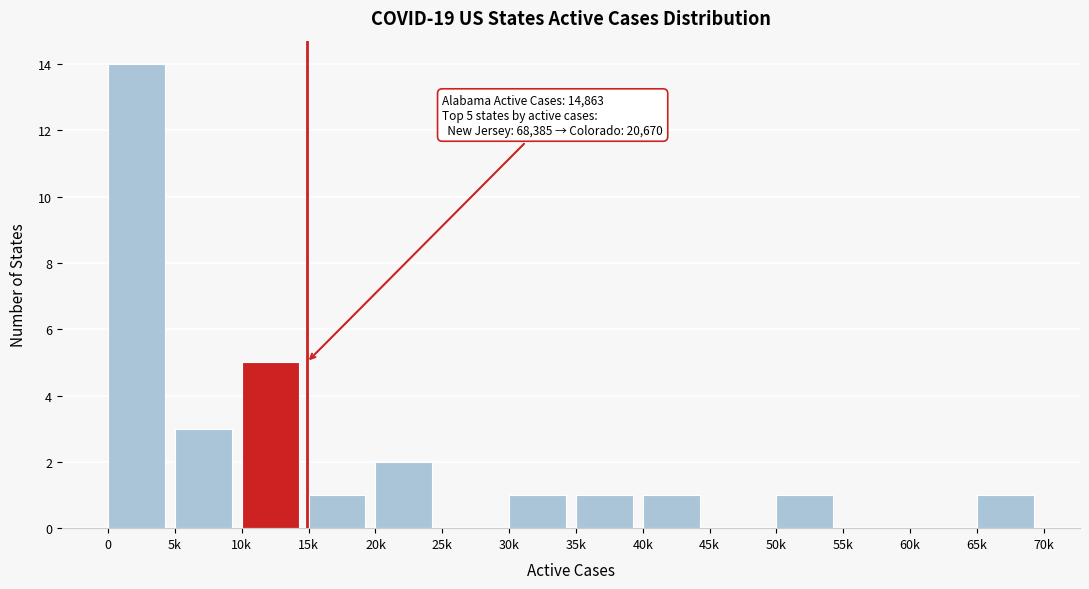

Reading left to right, list all the values displayed in this chart.

0=14	5k=3	10k=5	15k=1	20k=2	25k=0	30k=1	35k=1	40k=1	45k=0	50k=1	55k=0	60k=0	65k=1